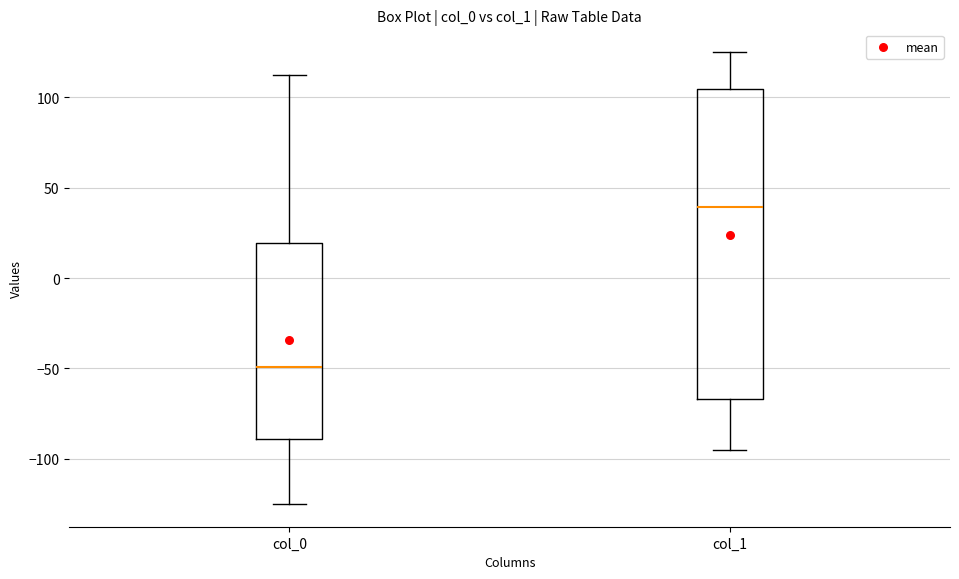

Which box is the tallest, from its lower edge to its upper edge?

col_1